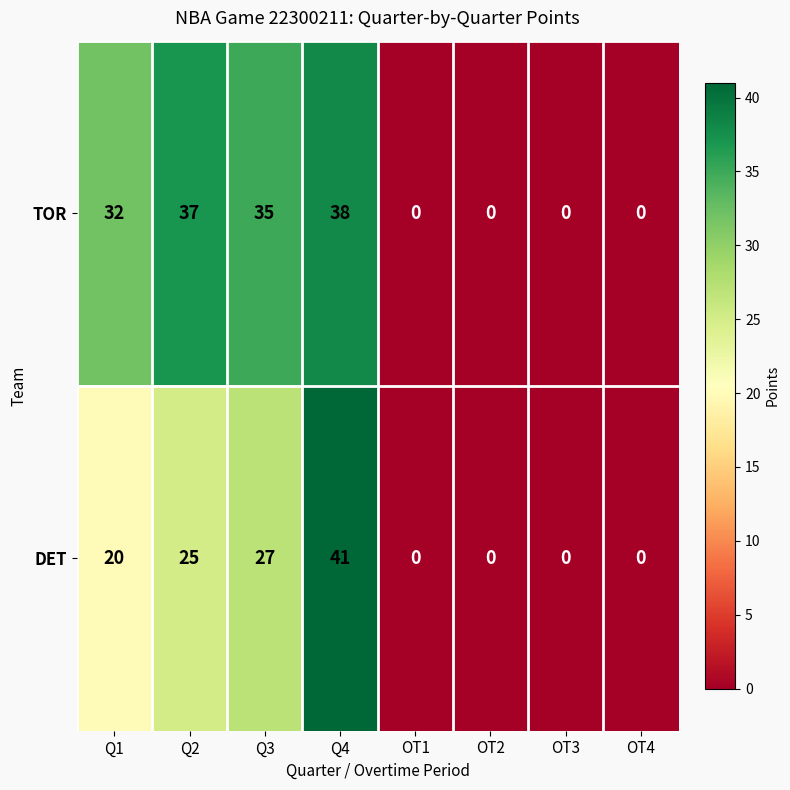

Is it true that TOR equals 15 at OT3?

False